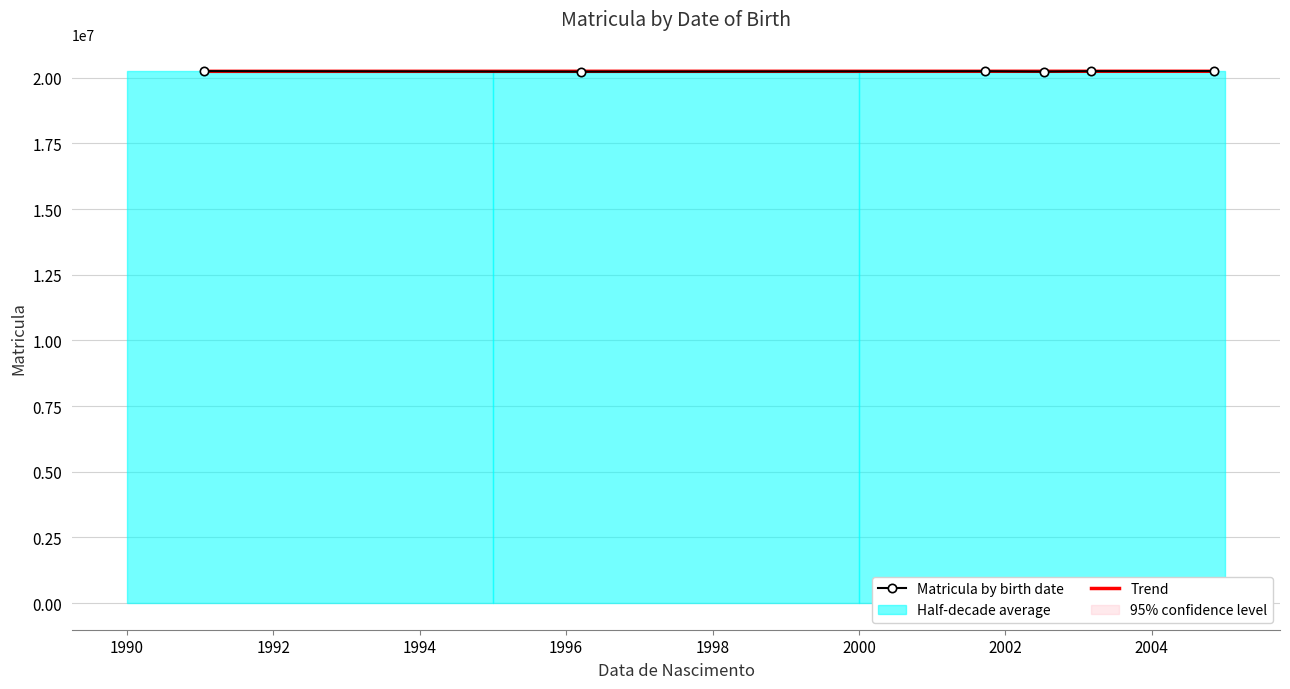

What is the difference between the second highest and second lowest values in the Trend series?

1132.0